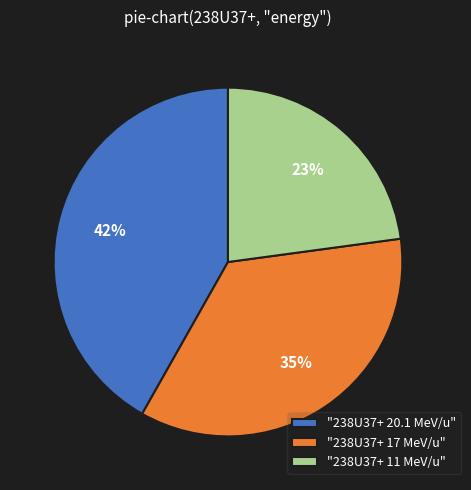

Is there any slice that represents more than half of the pie?

No